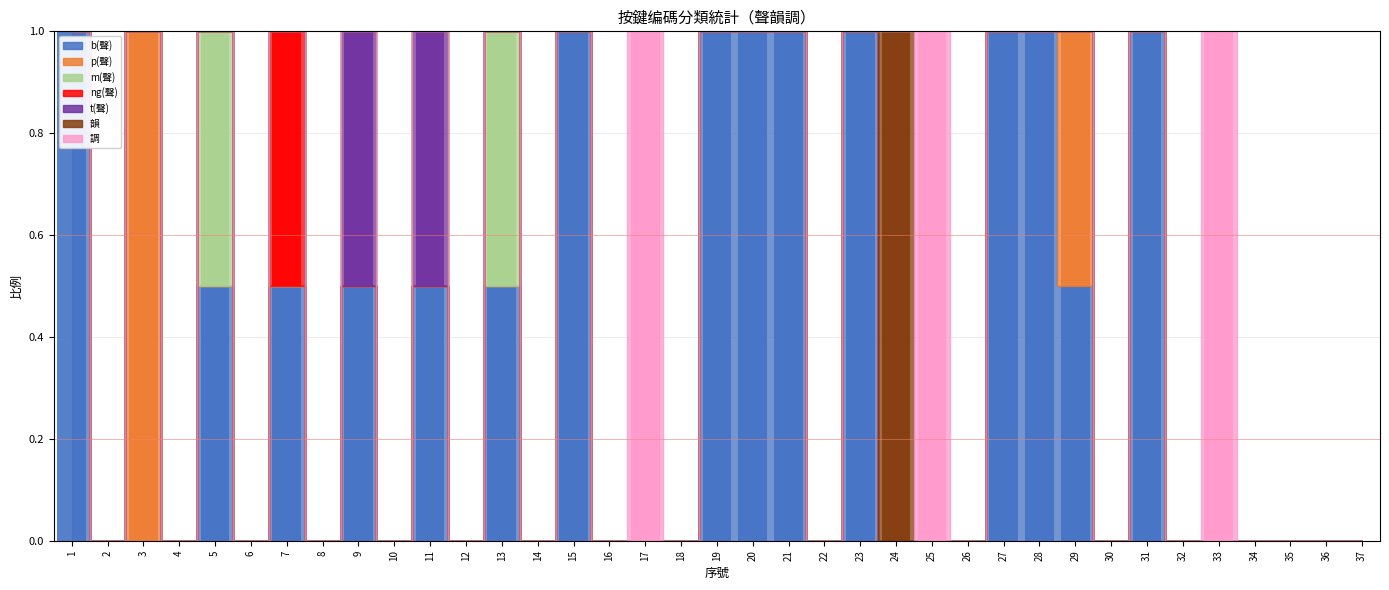

How many values in 韻 are above zero?

1